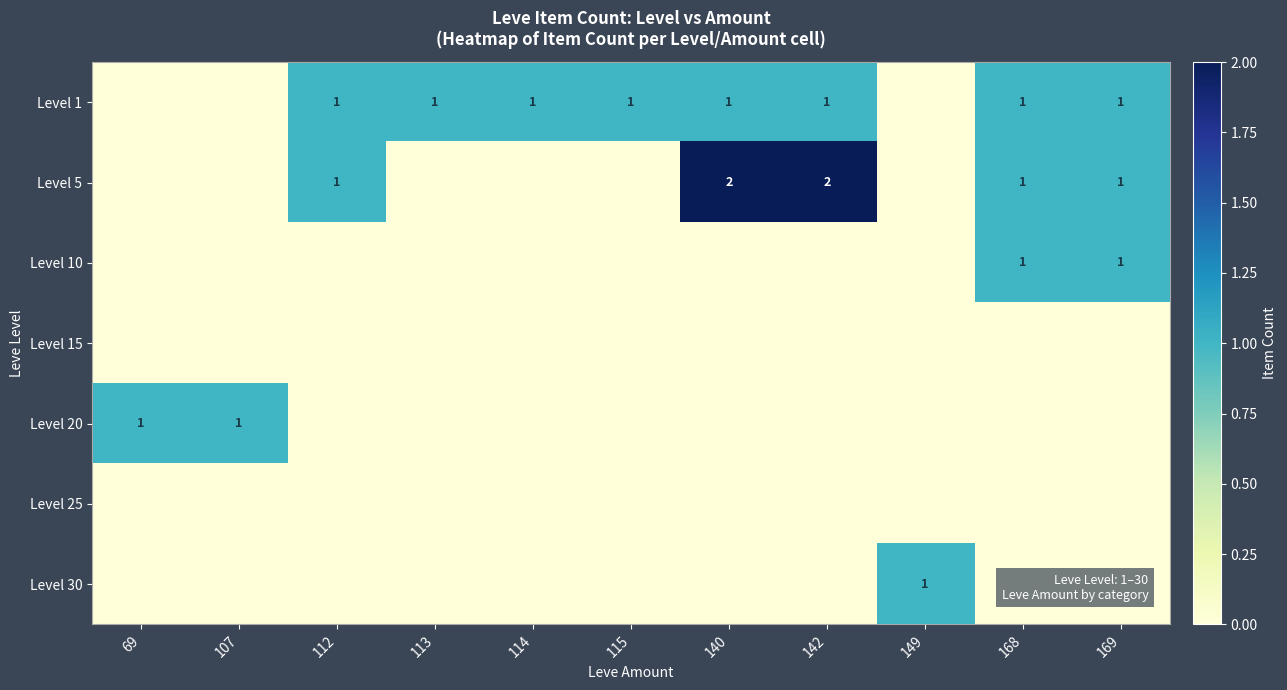

True or false: Level 1 has a value of 1 at 113.

True